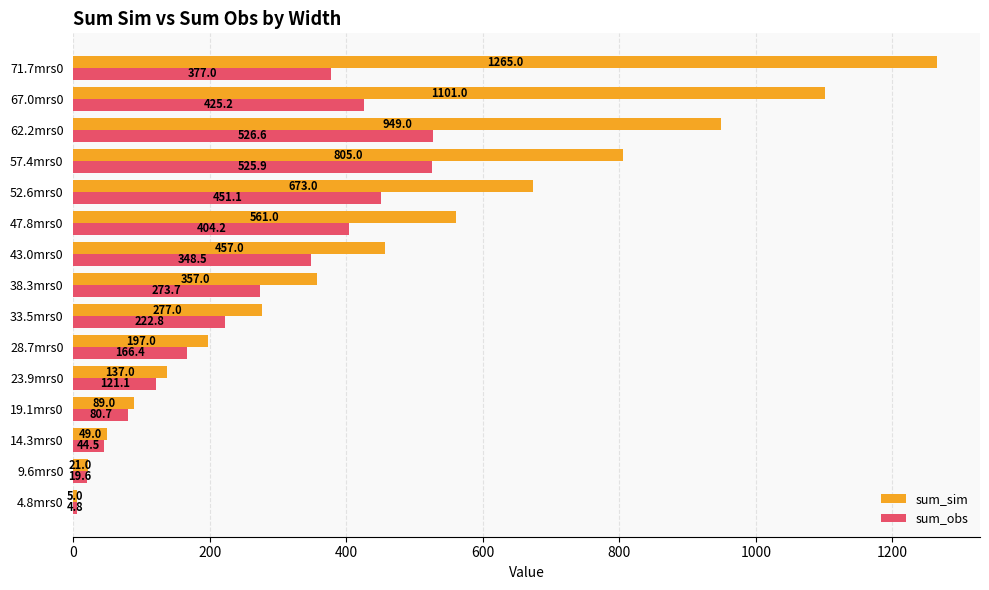

What value does the sum_sim series have at 52.6mrs0?

673.0